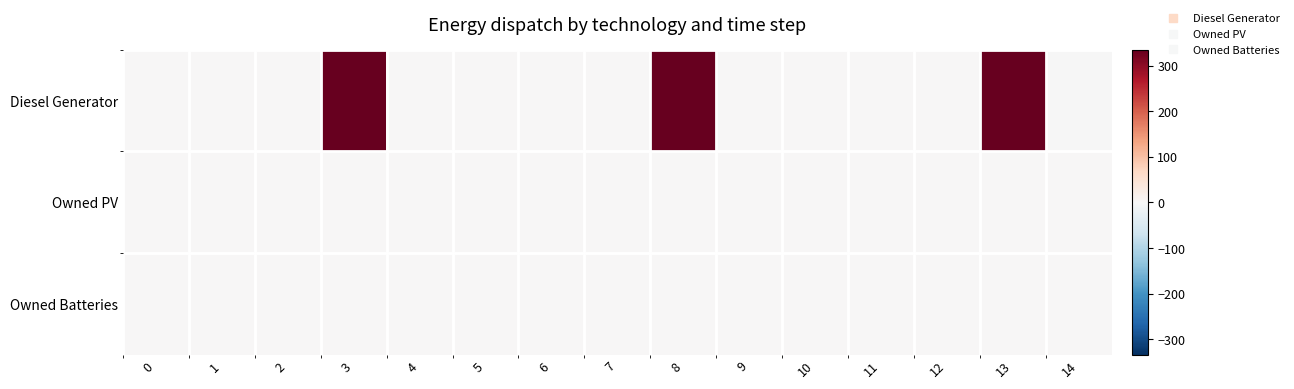

Which has a higher value, 13 or 5?

13